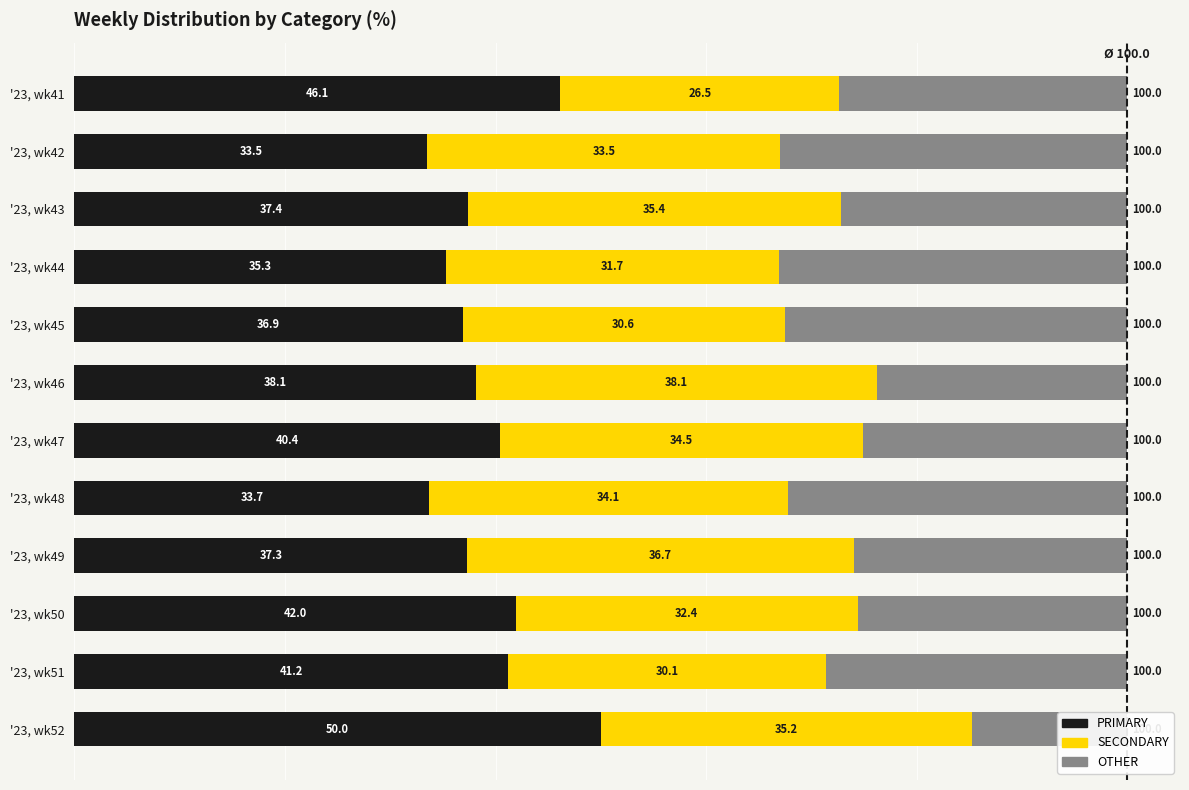

What is the spread (max minus min) of values at '23, wk45?

6.3